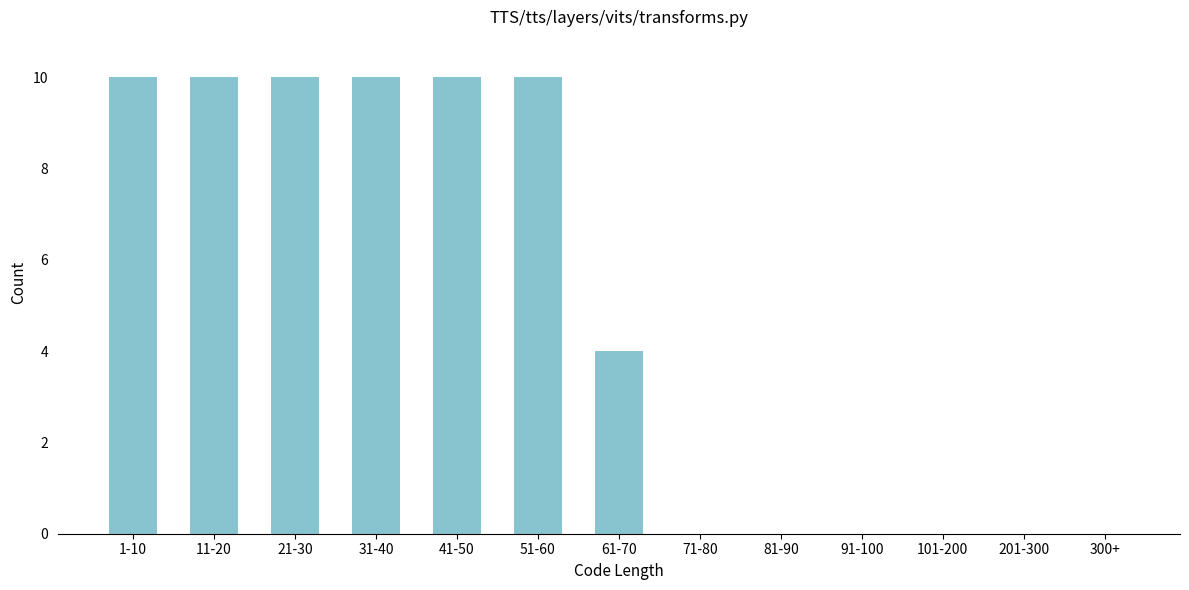

Reading right to left, extract all data points from this chart.

300+=0	201-300=0	101-200=0	91-100=0	81-90=0	71-80=0	61-70=4	51-60=10	41-50=10	31-40=10	21-30=10	11-20=10	1-10=10